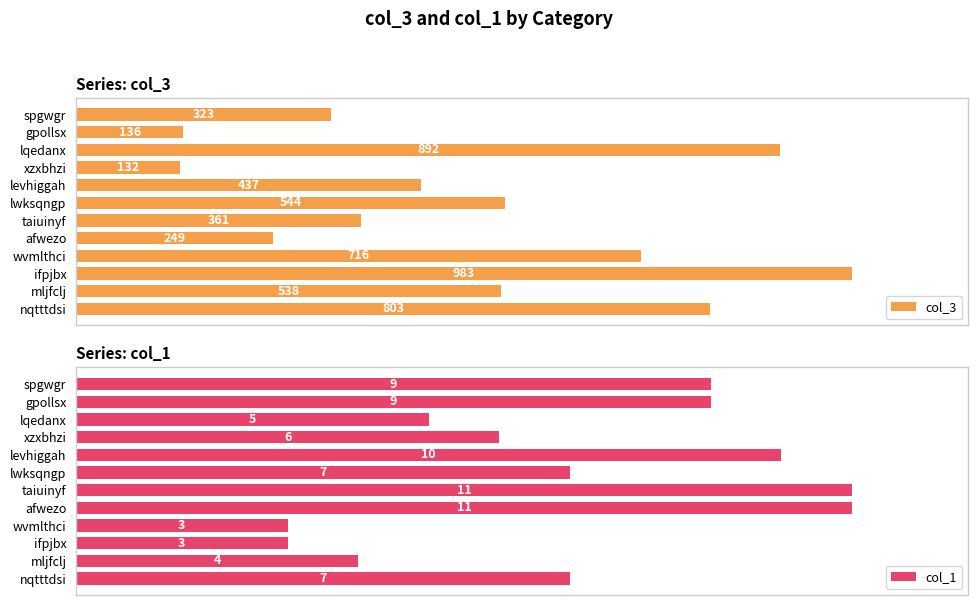

Reading left to right, what are all the values shown in this chart?

col_3: 803	538	983	716	249	361	544	437	132	892	136	323
col_1: 7	4	3	3	11	11	7	10	6	5	9	9